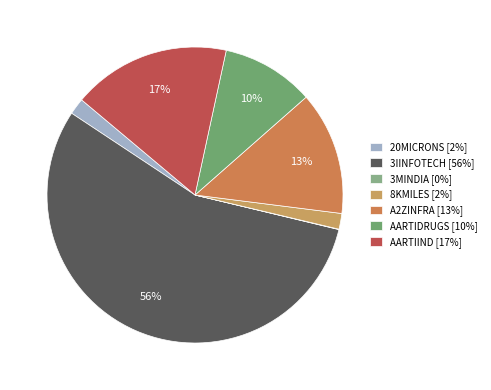

What is the total percentage of AARTIDRUGS and 3MINDIA?

10.2%